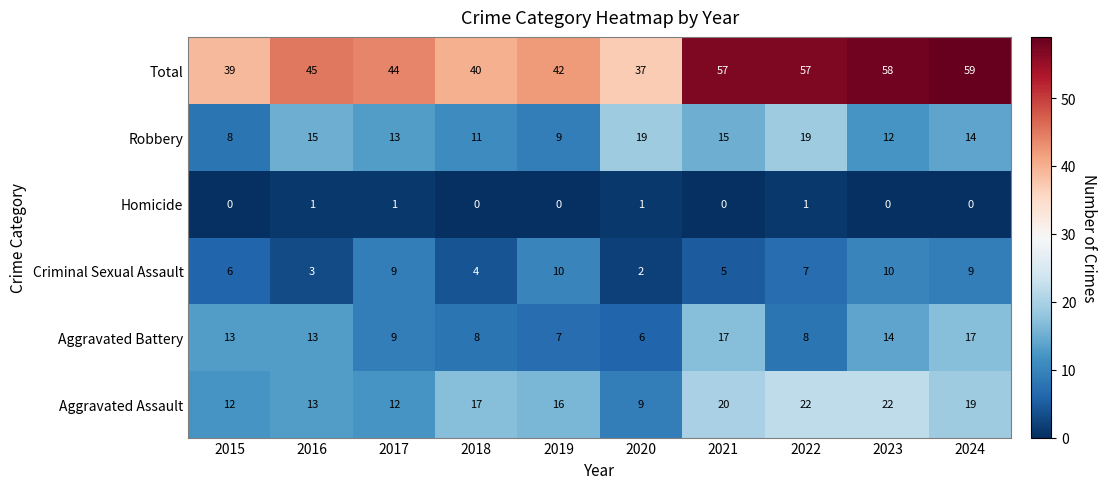

Where is Criminal Sexual Assault nearest to the value 6?

2015